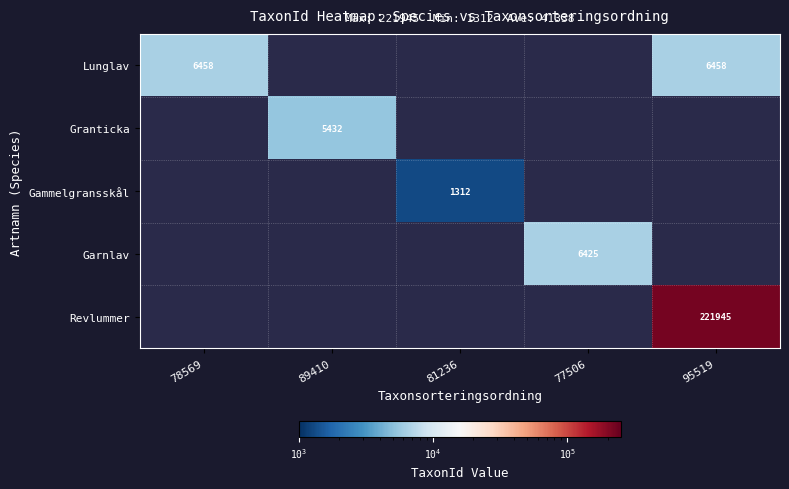

What is the sum of the Lunglav values at 78569 and 95519?

12916